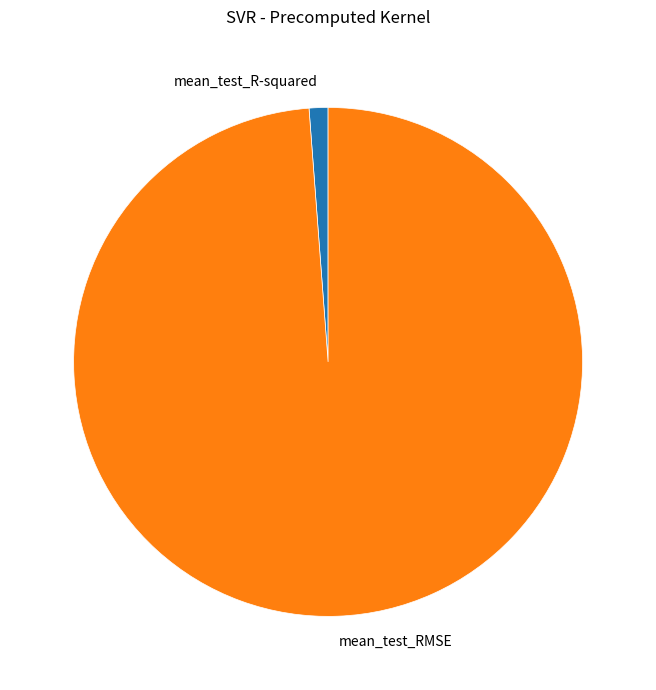

How many slices are in this pie chart?

2